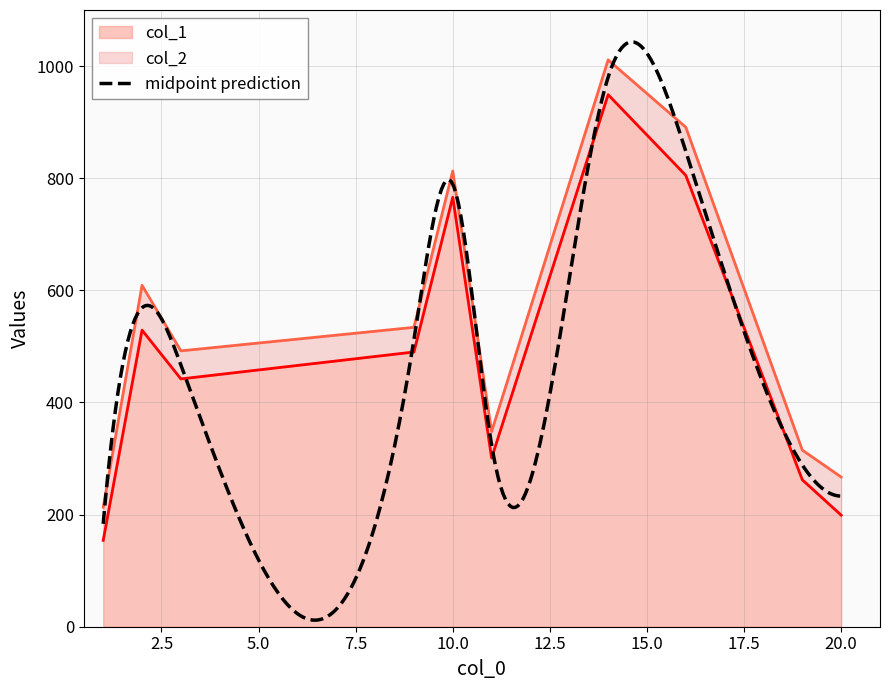

True or false: col_1 and col_2 cross at least once.

False